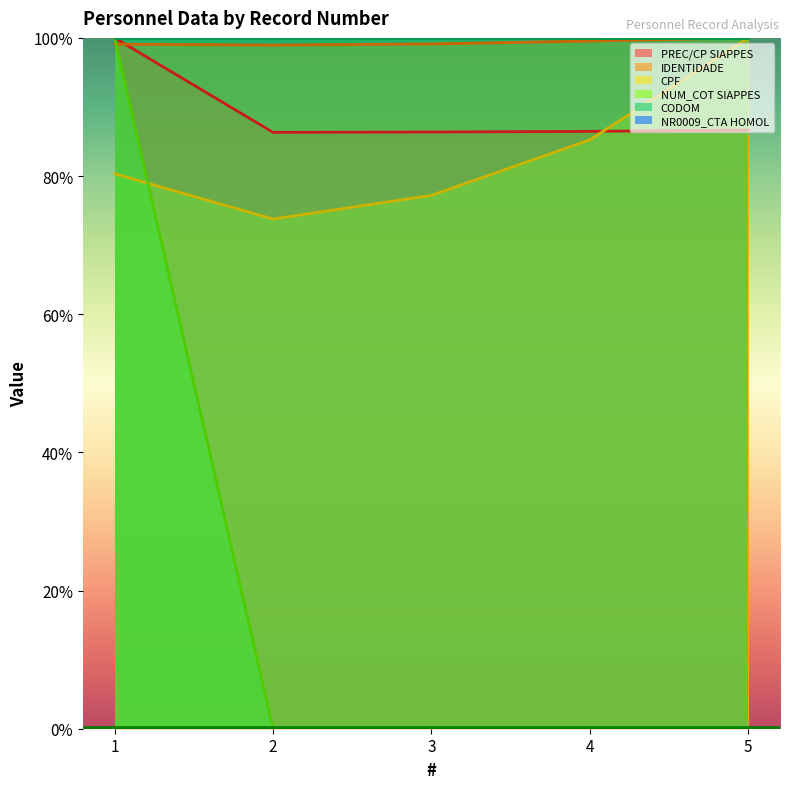

Does the chart have visible grid lines?

No